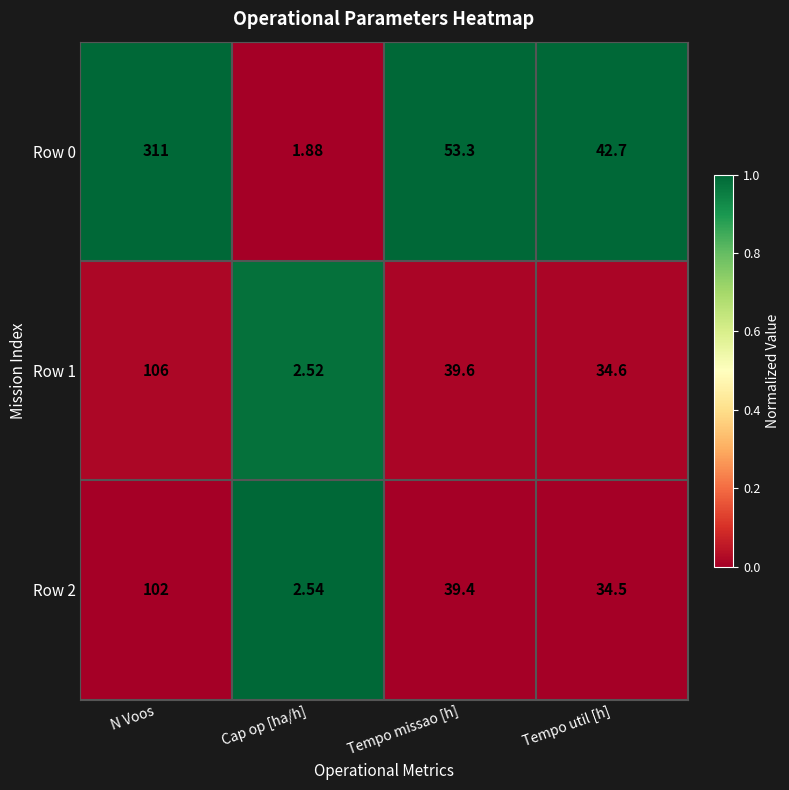

Rank the series by their maximum value, from highest to lowest.

Row 0, Row 1, Row 2